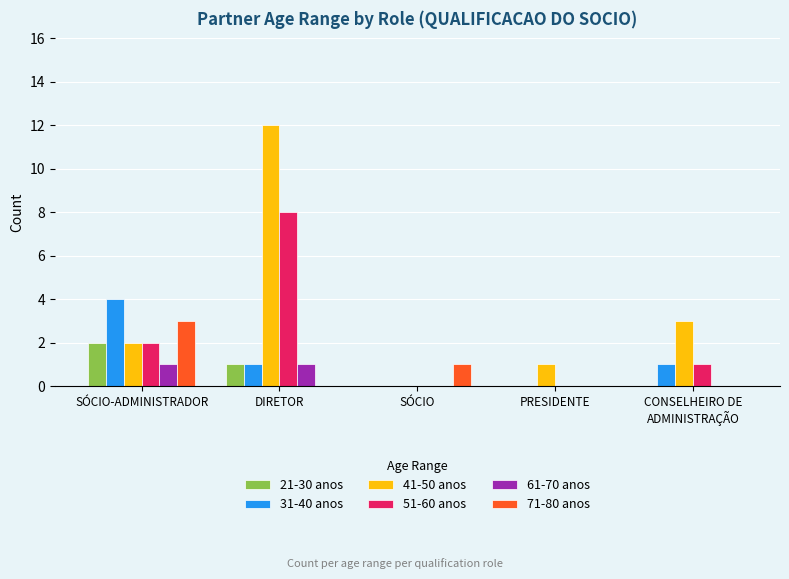

Count the 31-40 anos values in the range 0 to 1.

4